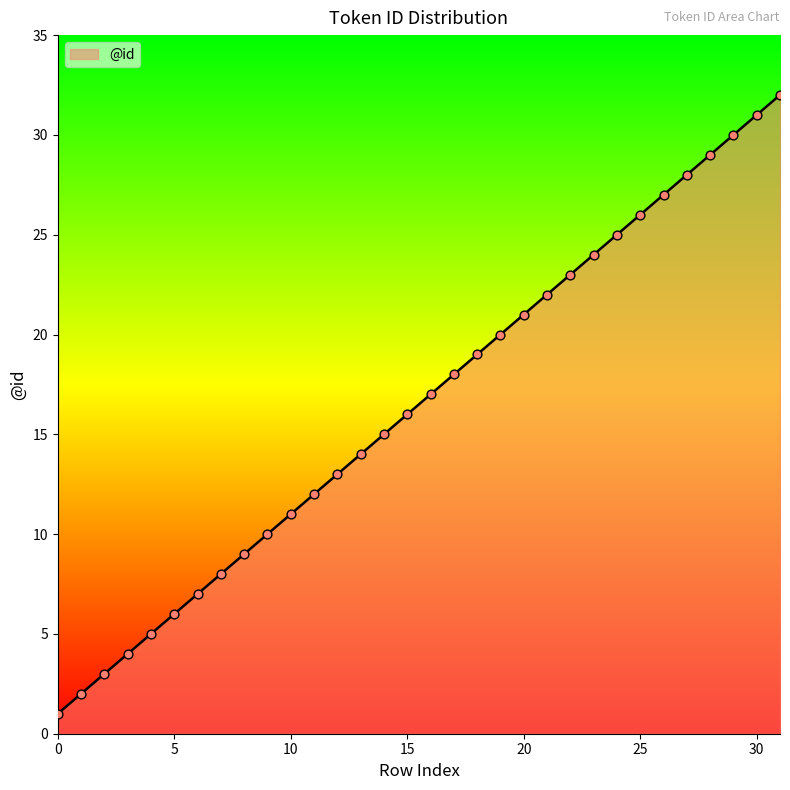

What is the difference between the maximum and minimum values?

31